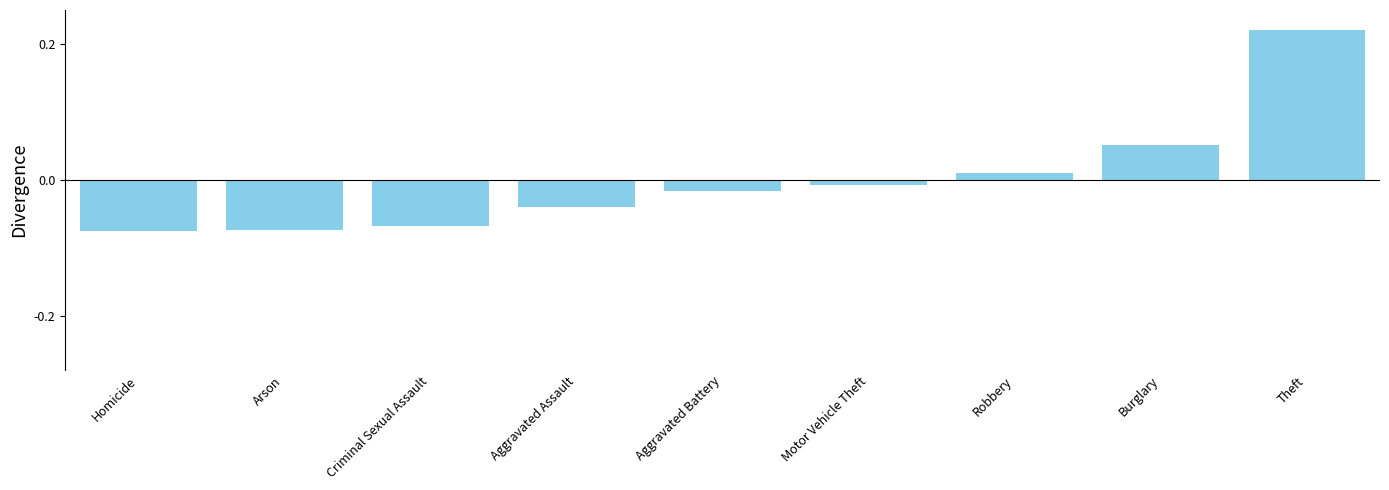

Between Homicide and Aggravated Assault, which is larger?

Aggravated Assault